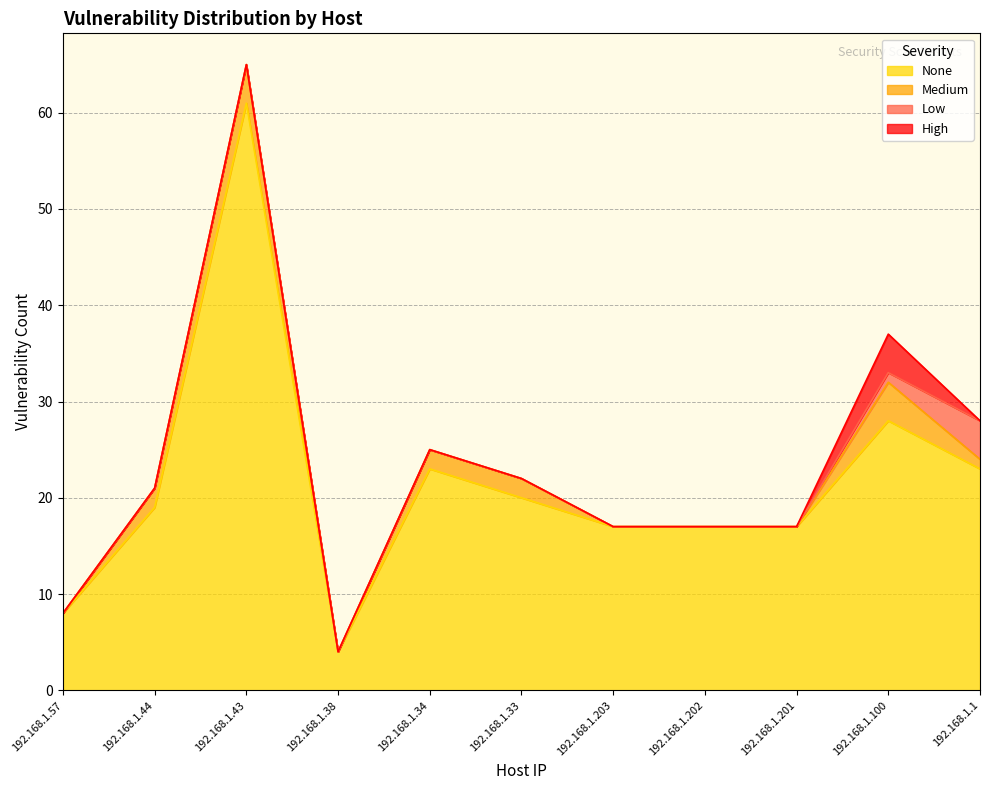

Which series has the largest range (max minus min)?

None